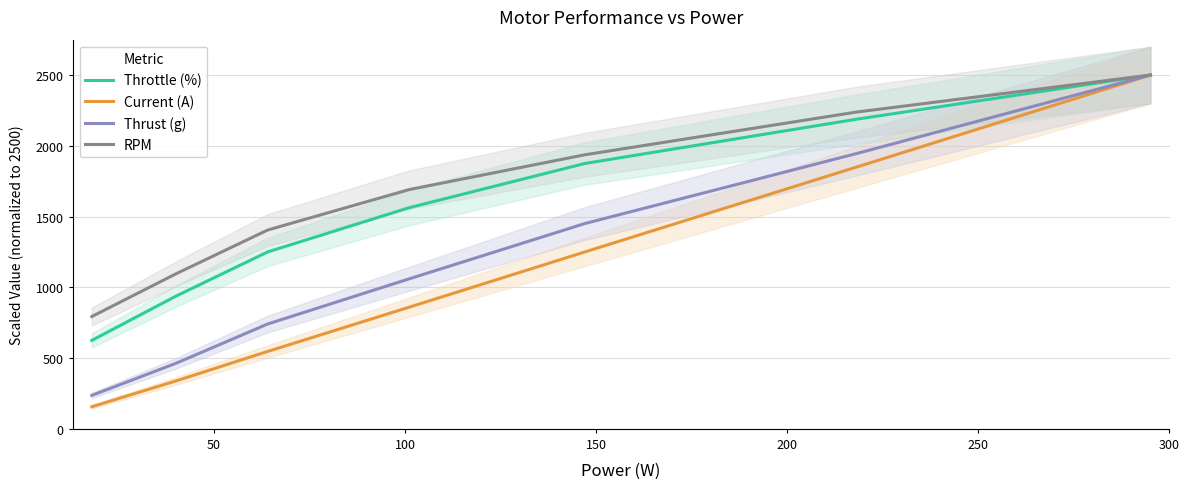

What is the value of the Thrust (g) point at the 3rd from the left?

740.7